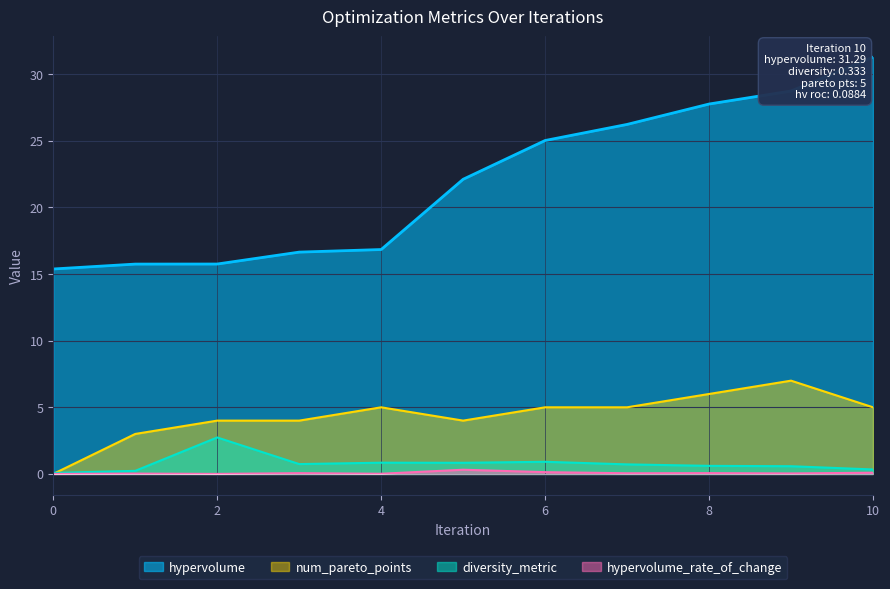

How many lines are shown in the chart?

4